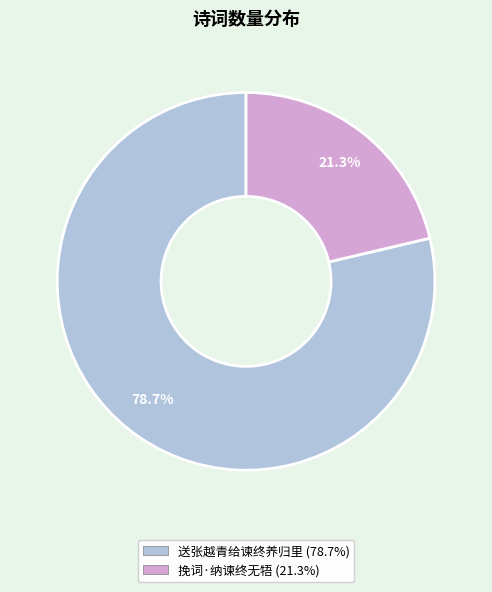

Which has a higher value, 挽词·纳谏终无牾 or 送张越青给谏终养归里?

送张越青给谏终养归里